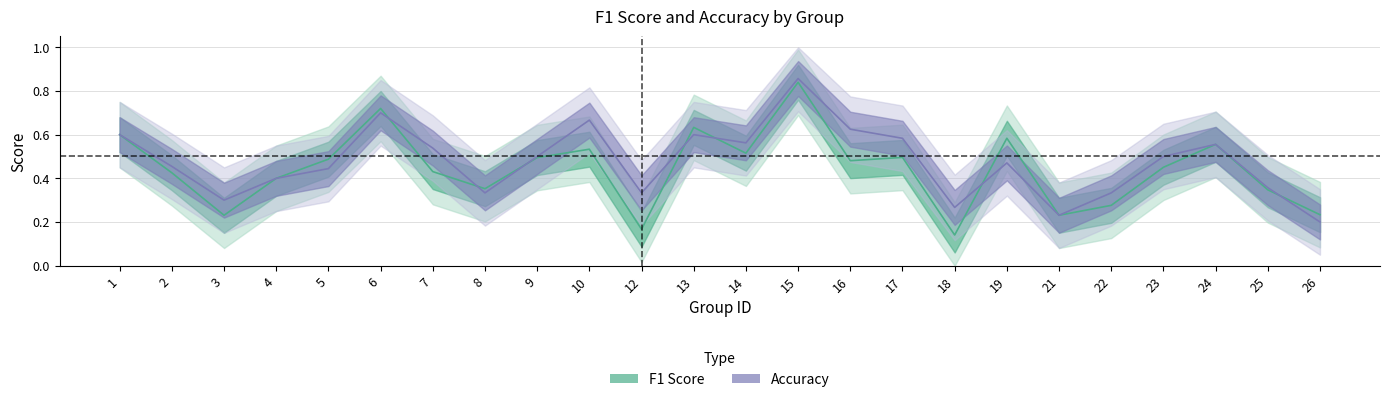

The accuracy series shows 0.2 at 4. True or false?

False